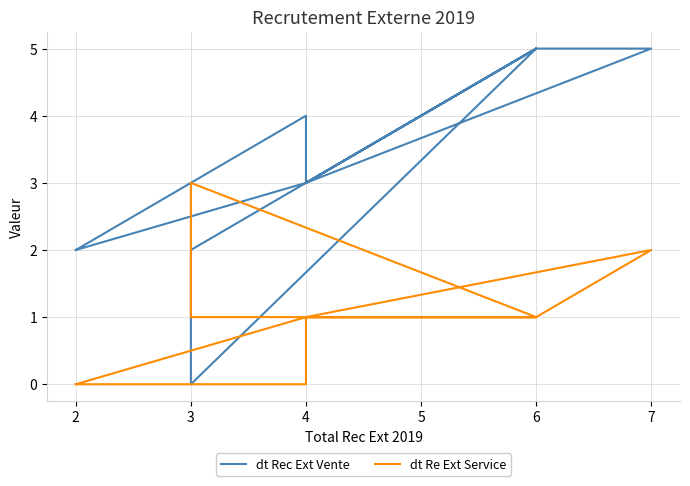

What are all the series names shown in the legend?

dt Rec Ext Vente, dt Re Ext Service